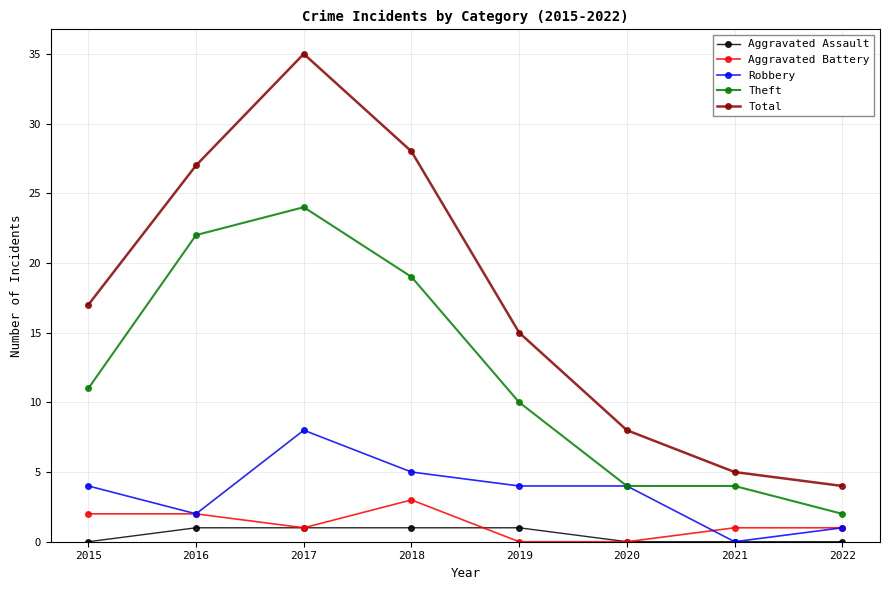

What is the sum of the Aggravated Assault values at 2016 and 2019?

2